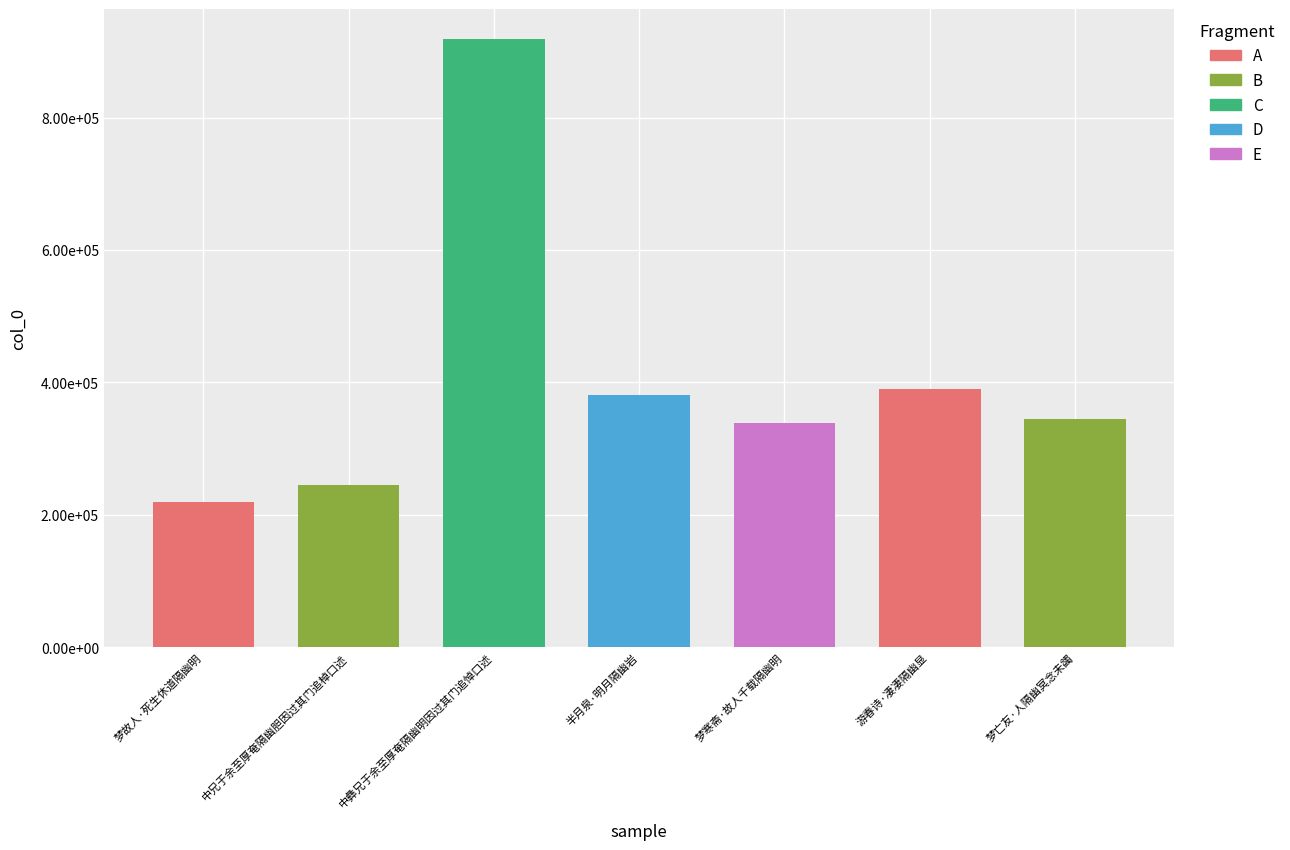

The value at 梦寒斋·故人千载隔幽明 is 338044. True or false?

True